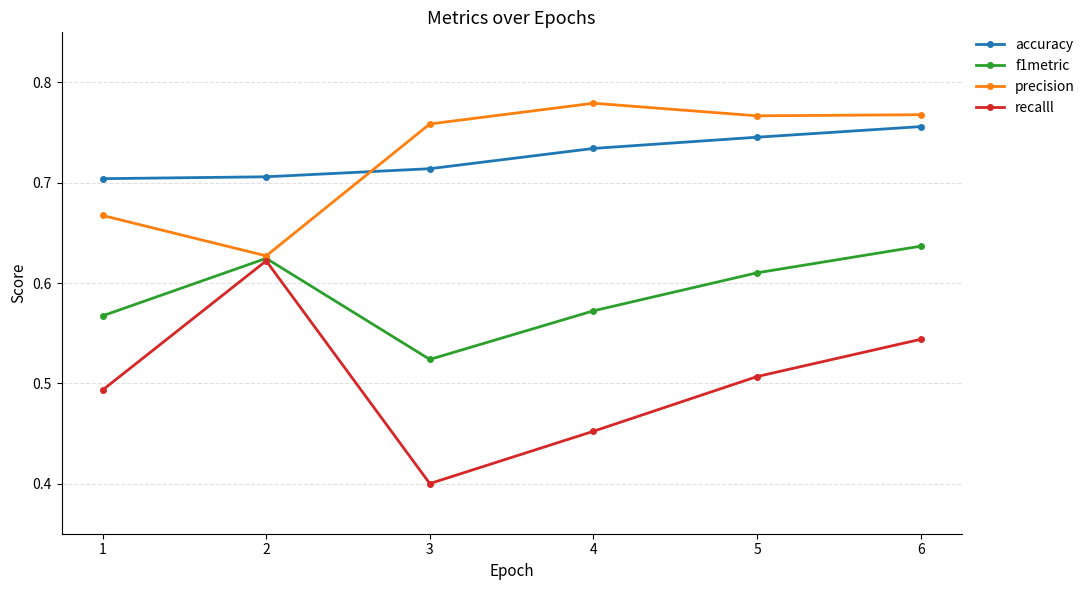

Rank the categories by recalll value from lowest to highest.

3, 4, 1, 5, 6, 2